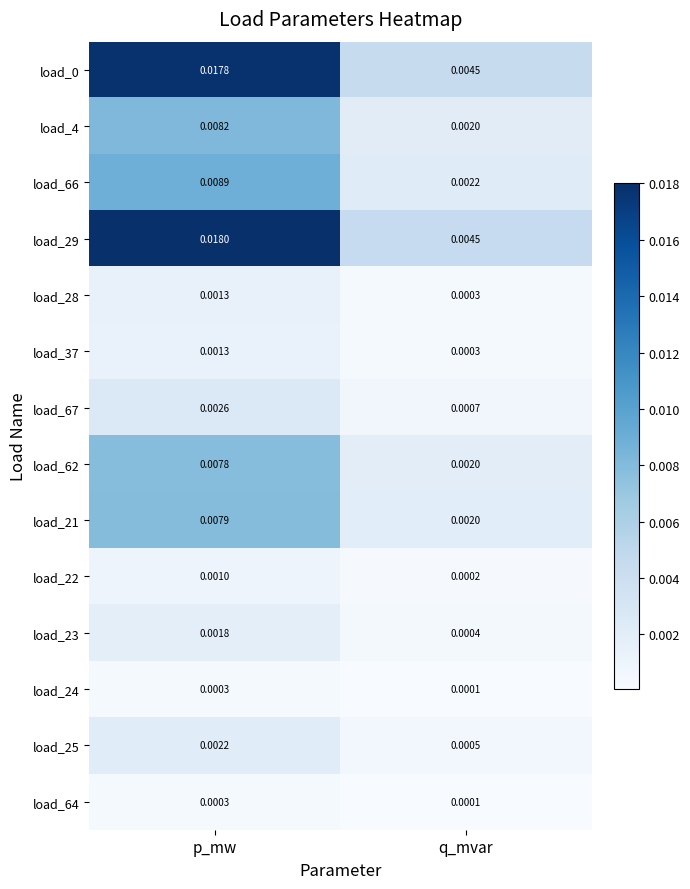

Is the value of load_24 at p_mw greater than the value of load_21 at p_mw?

No